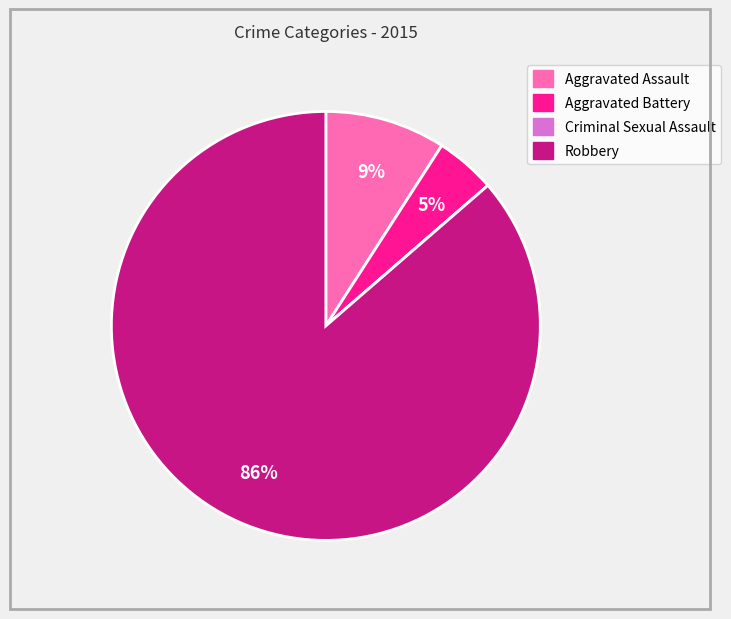

Which category has the biggest portion of the pie?

Robbery